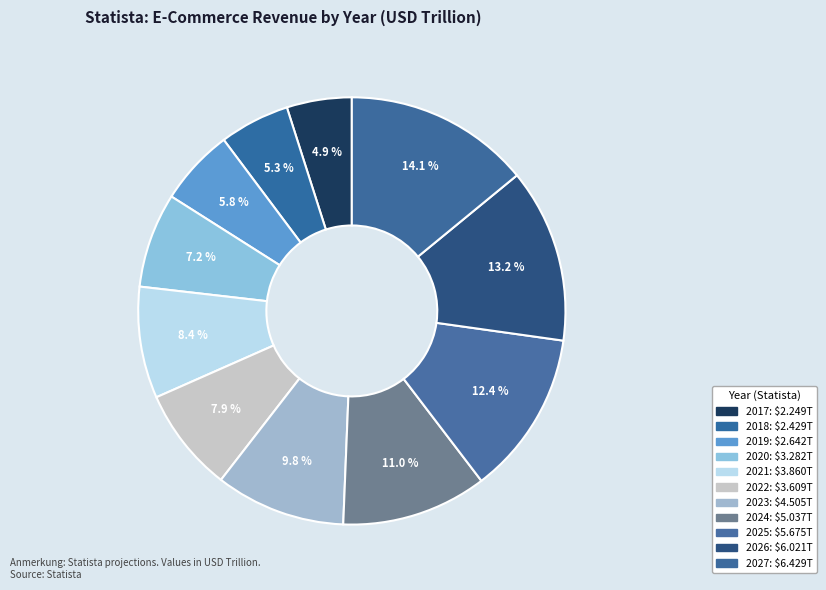

Count the number of slices in the pie.

11